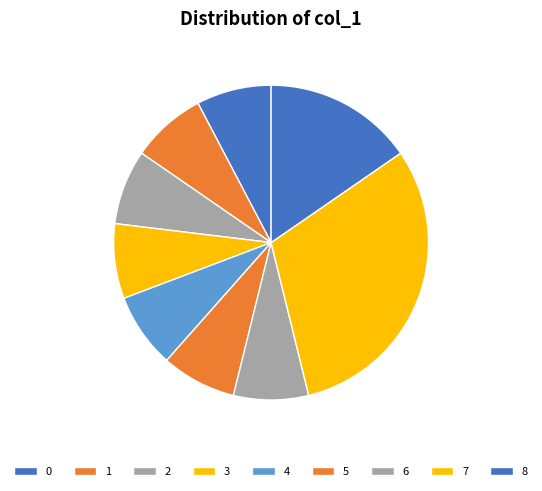

How many segments does this pie chart have?

9